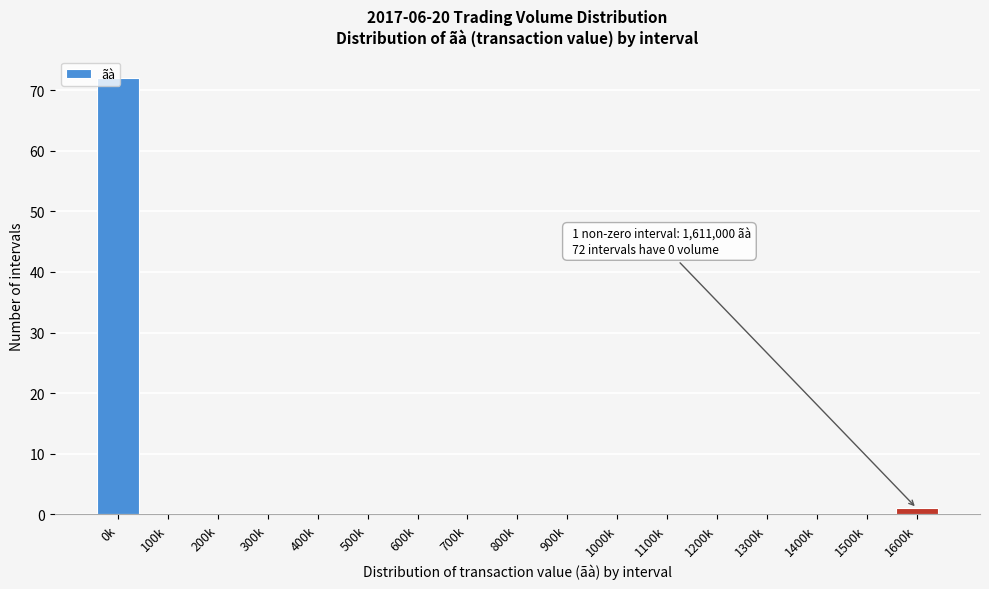

What is the sum of all values?

73